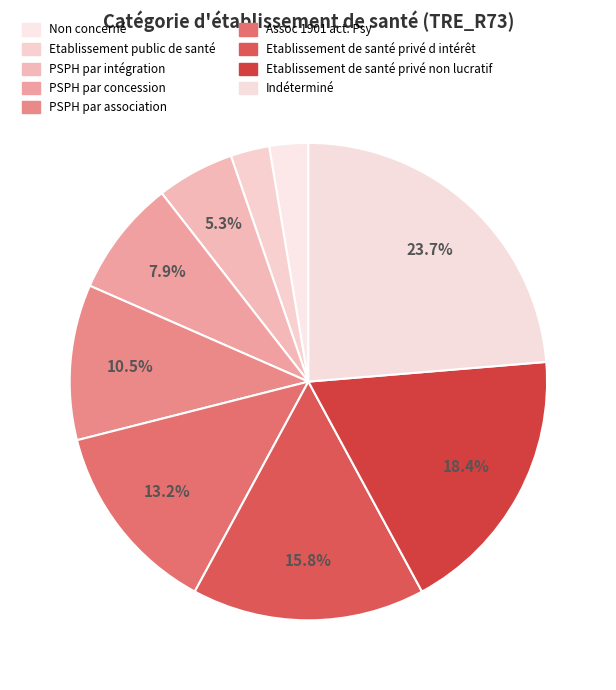

To the nearest percent, what is the average slice percentage?

11%